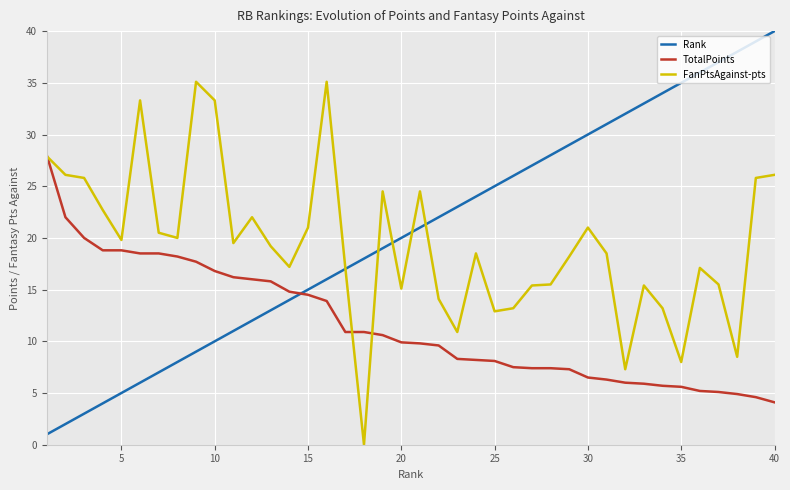

Which series has the widest spread of values?

Rank